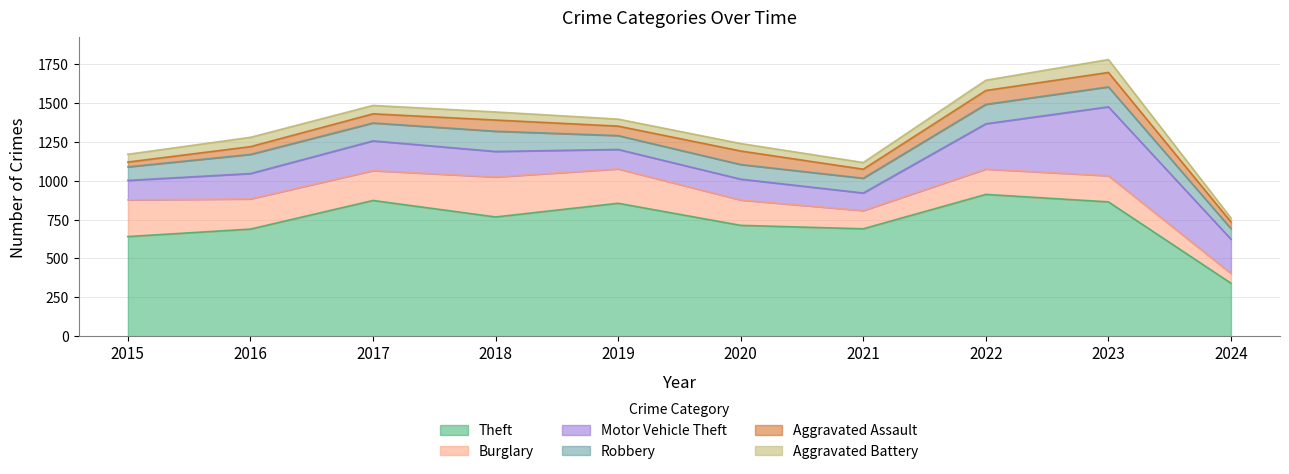

At which category is the sum across all series the highest?

2023